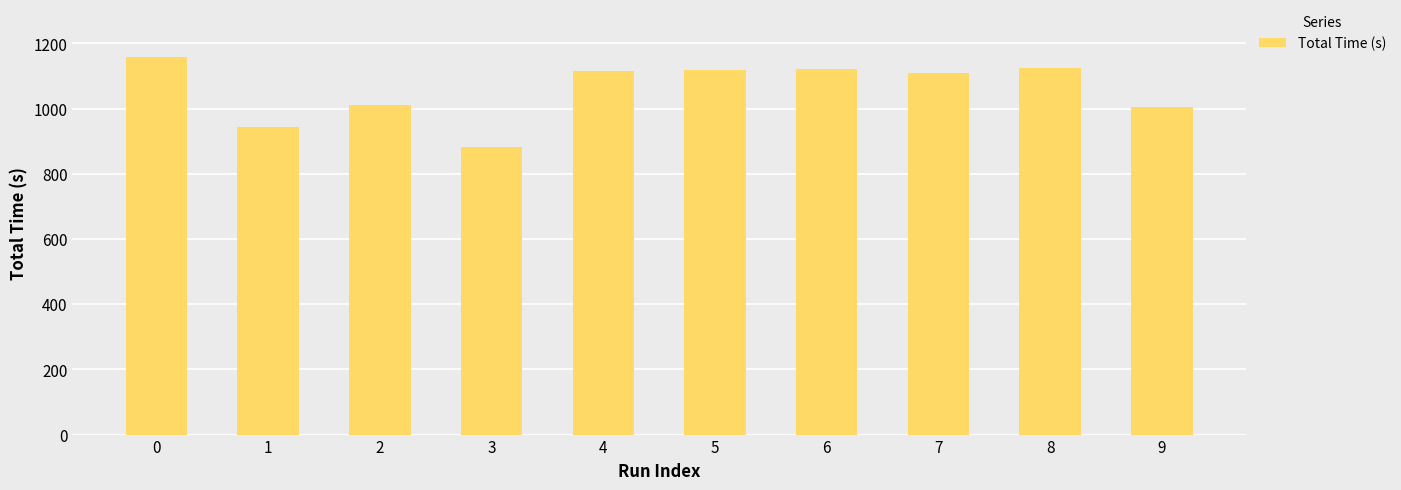

The value at 1 is 1444.8. True or false?

False